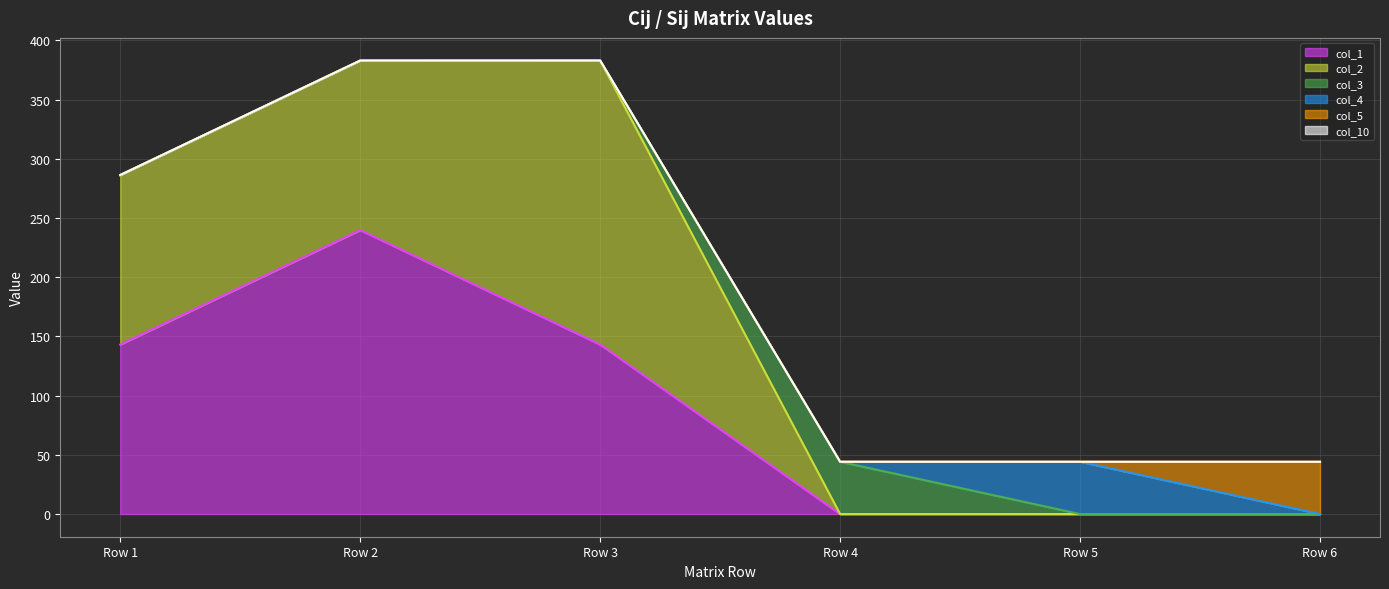

True or false: col_2 and col_10 cross at least once.

False